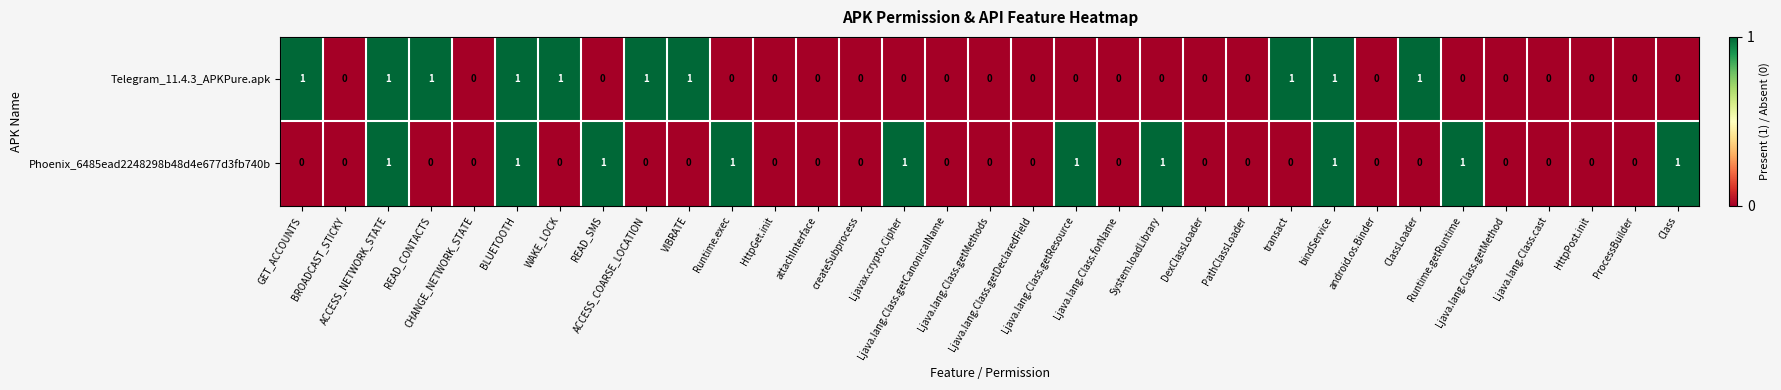

How many data points does each series have?

33